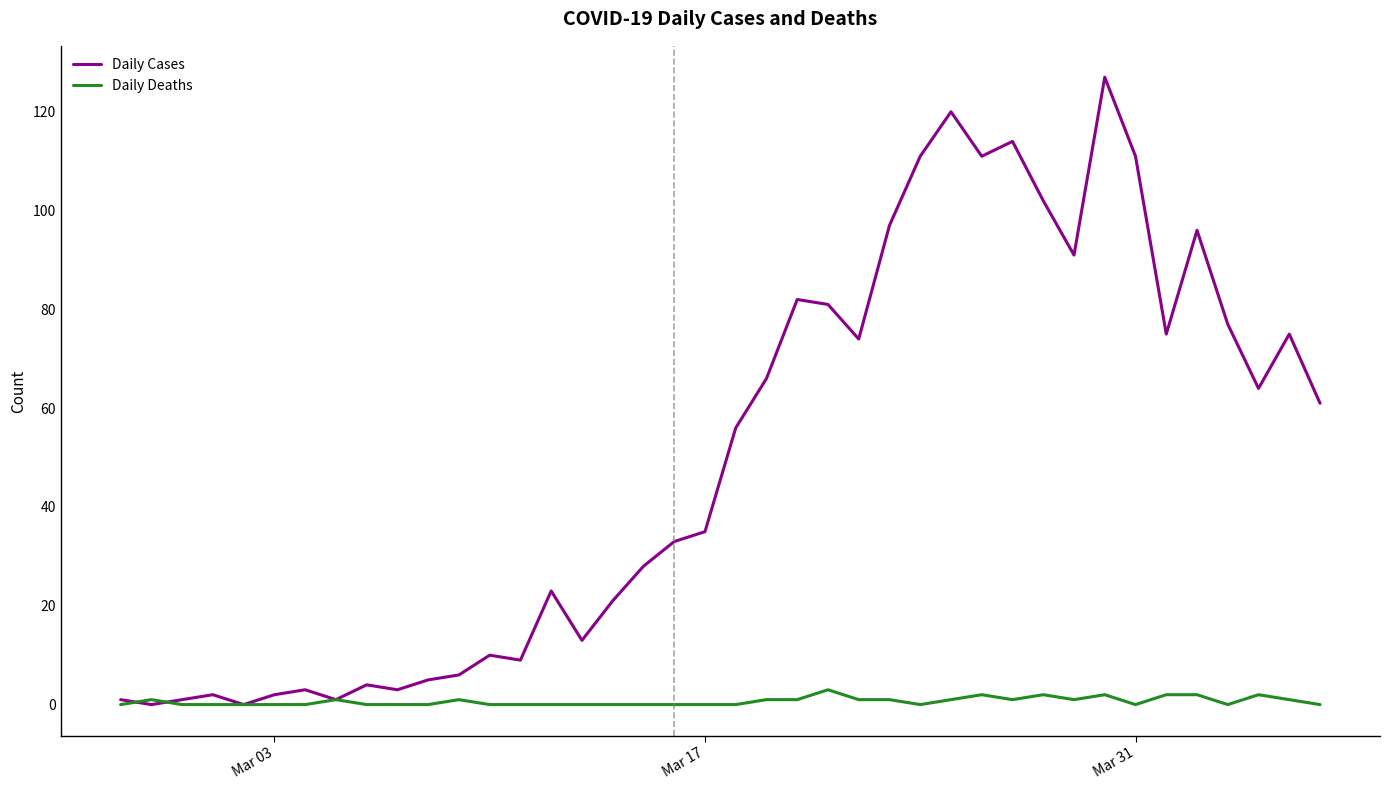

What is the sum of all Daily Cases values?

1991